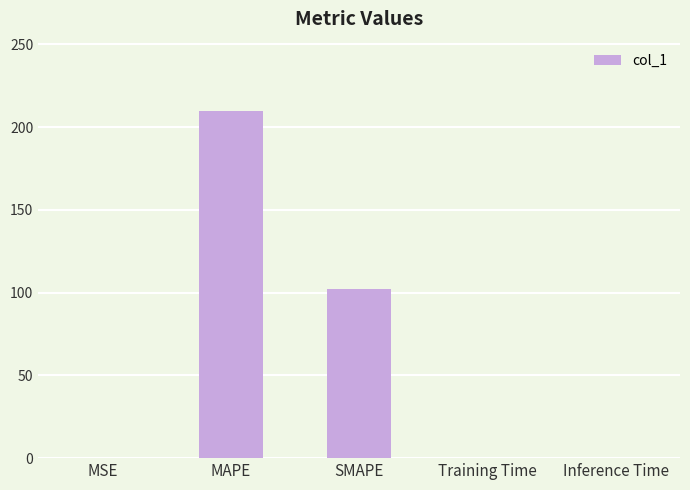

True or false: the data shows 142.6 at MAPE.

False